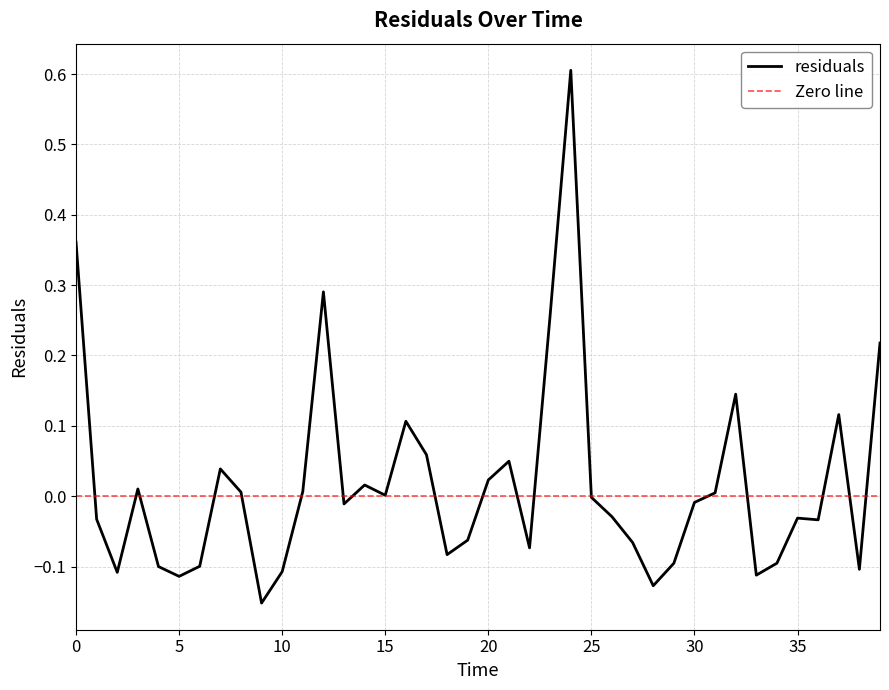

What is the smallest value displayed?

-0.2